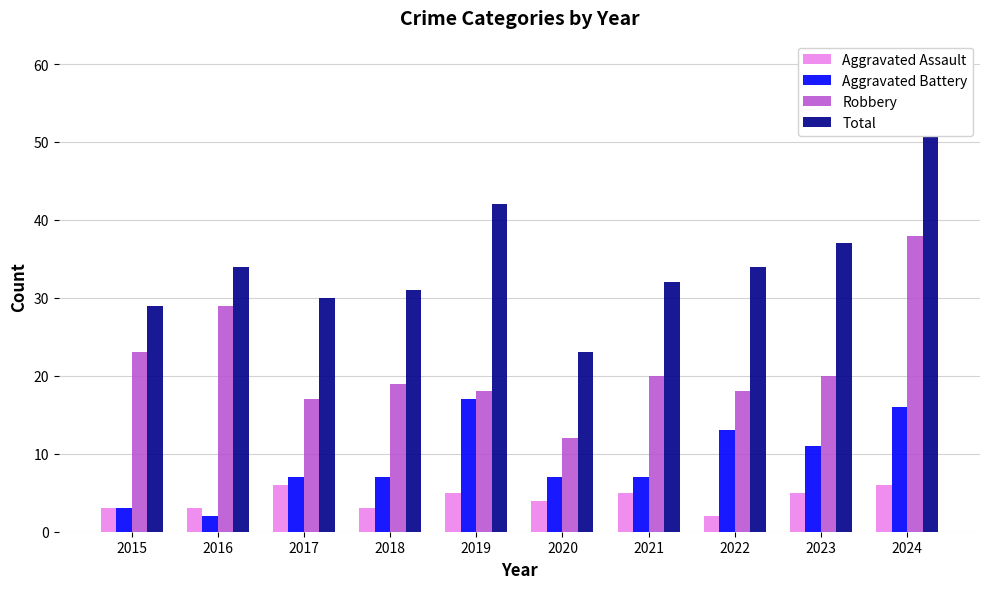

Reading right to left, list all the values displayed in this chart.

Aggravated Assault: 6	5	2	5	4	5	3	6	3	3
Aggravated Battery: 16	11	13	7	7	17	7	7	2	3
Robbery: 38	20	18	20	12	18	19	17	29	23
Total: 60	37	34	32	23	42	31	30	34	29